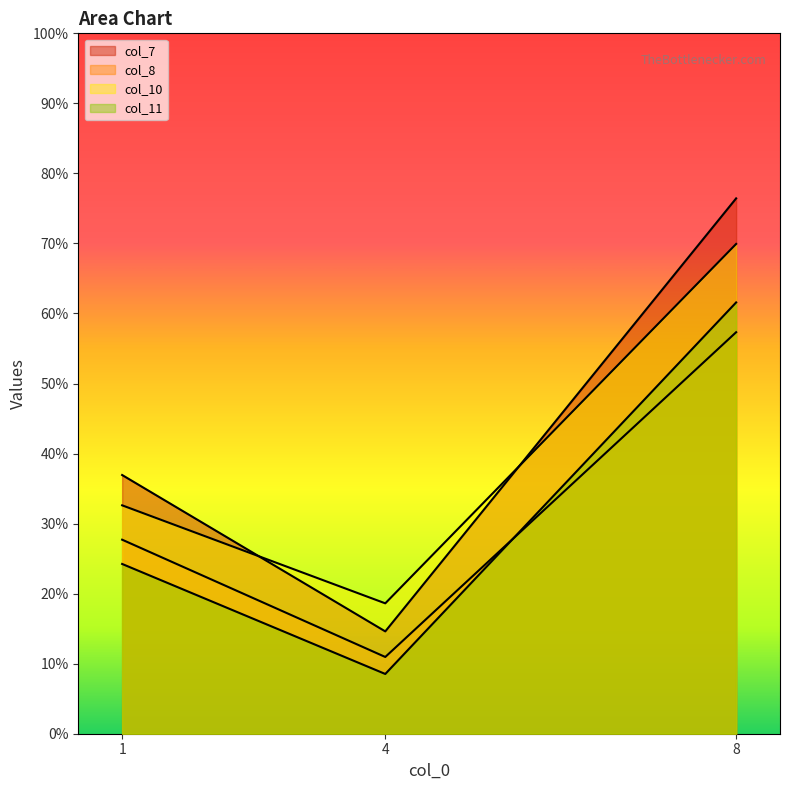

How many lines are shown in the chart?

4